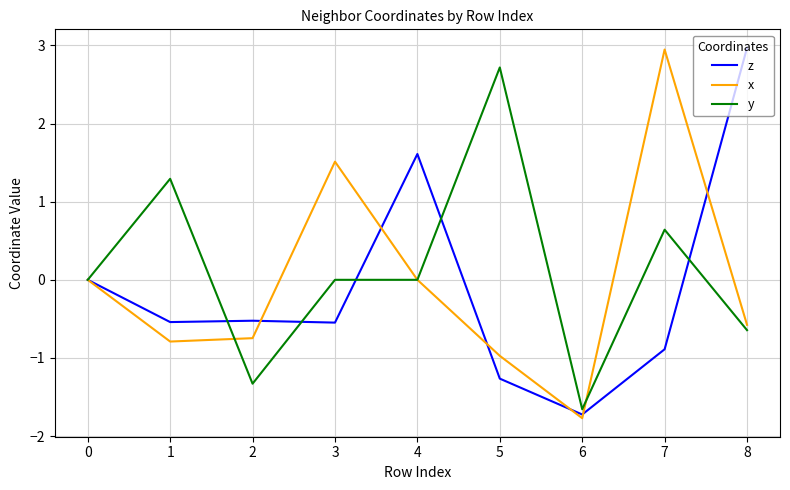

What is the spread (max minus min) of values at 7?

3.8